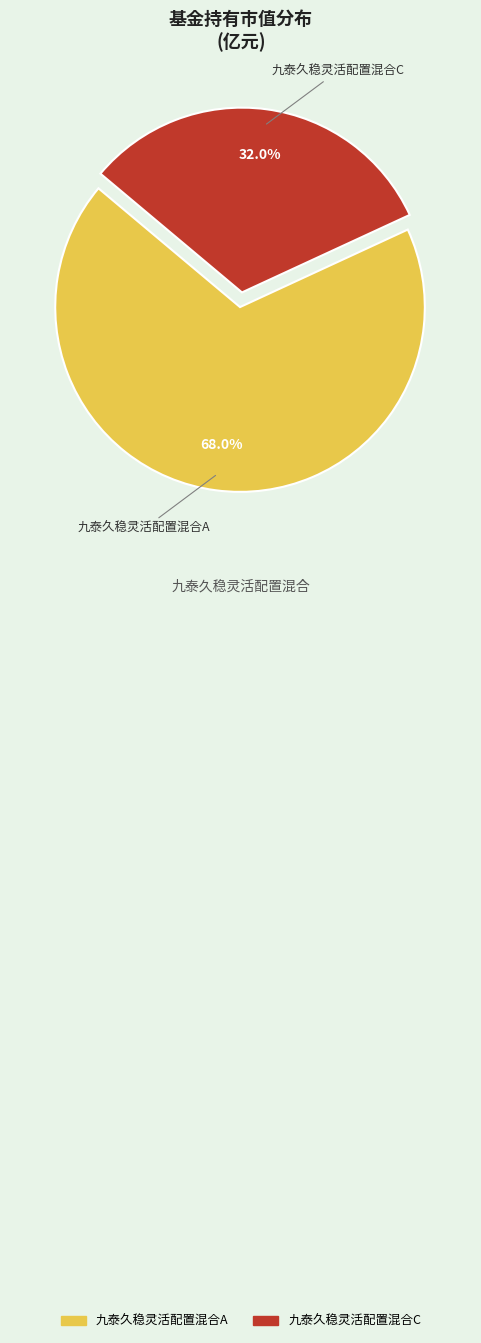

True or false: 九泰久稳灵活配置混合C accounts for 32% of the total.

True